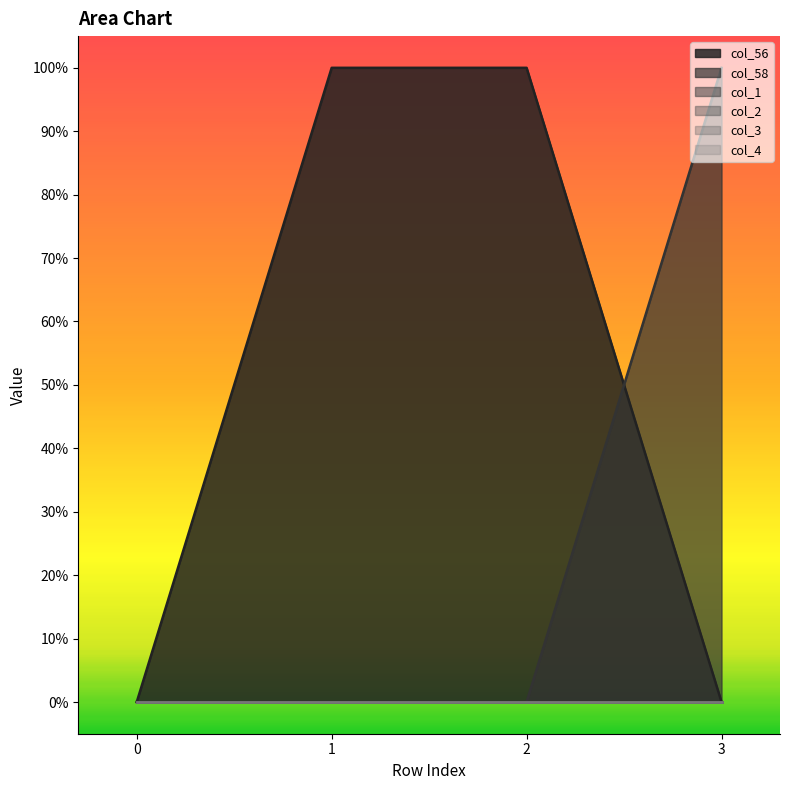

True or false: col_1 and col_4 intersect in this chart.

False